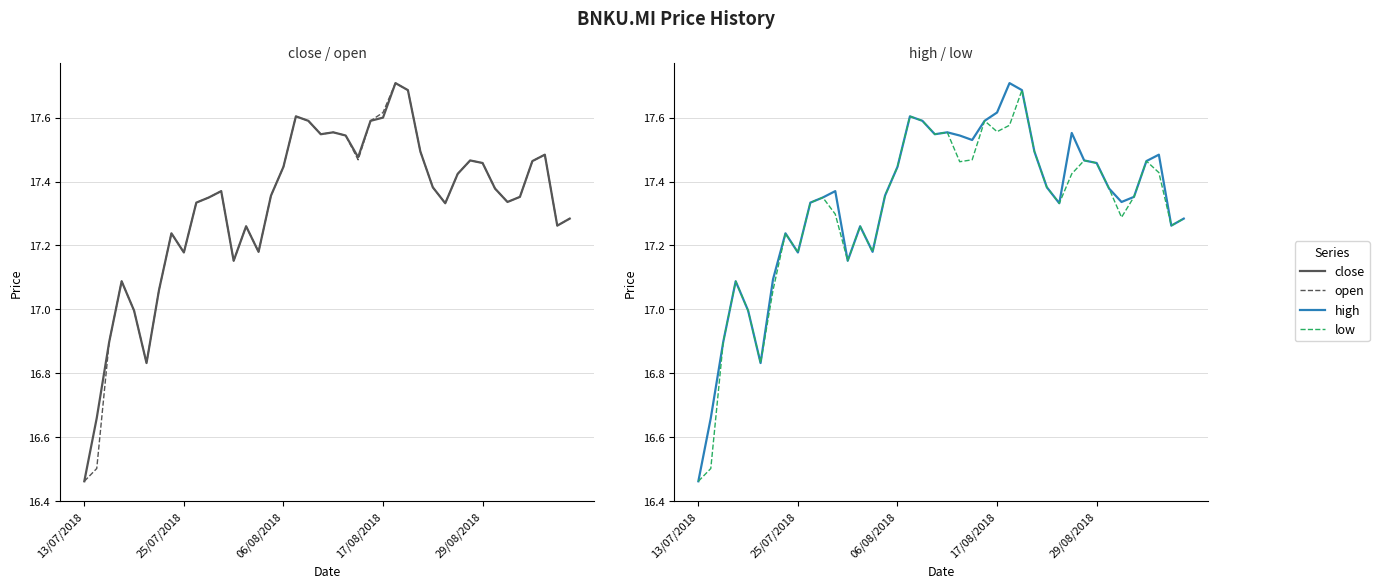

List the series in order of their peak value, lowest first.

low, close, open, high